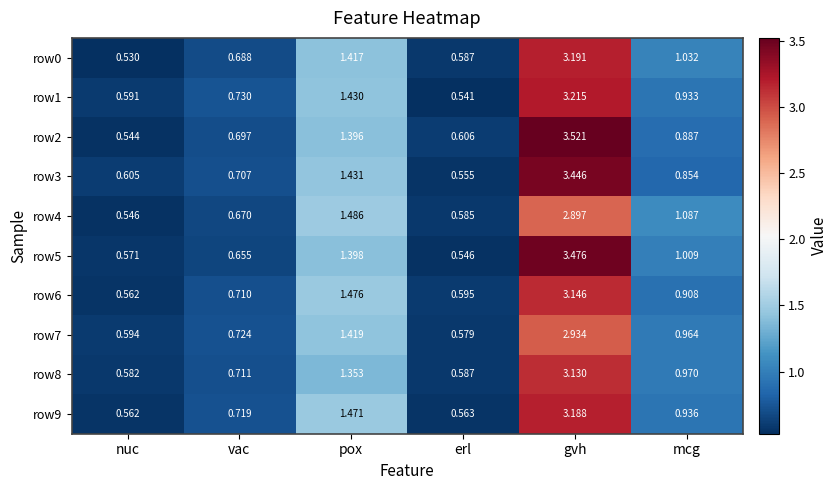

At which category does the chart reach its minimum across all series?

nuc